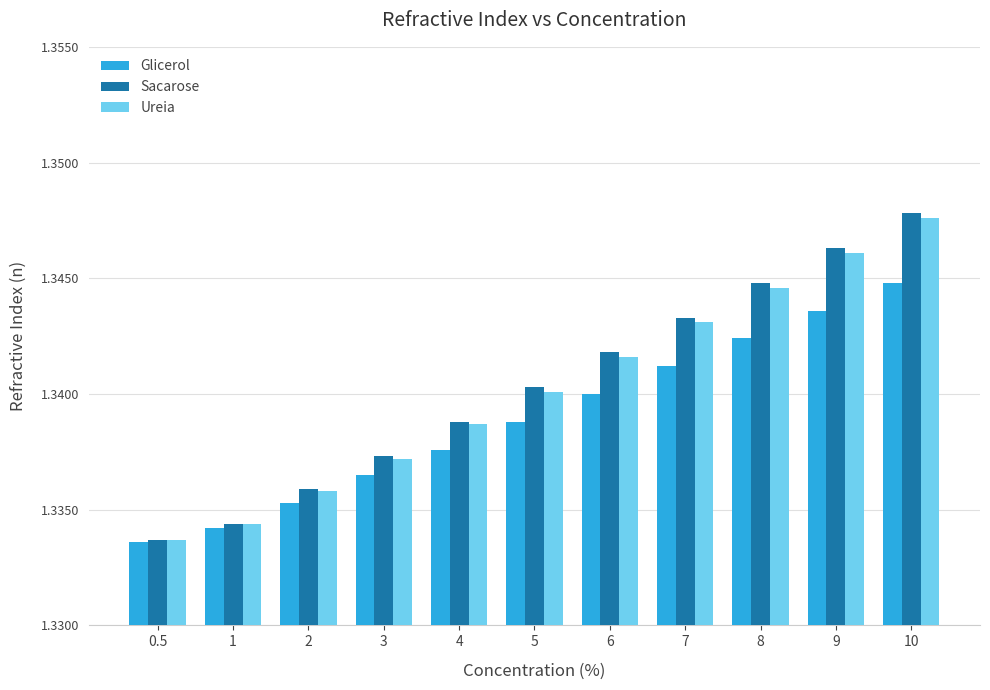

Is it true that Glicerol equals 2.2 at 7?

False